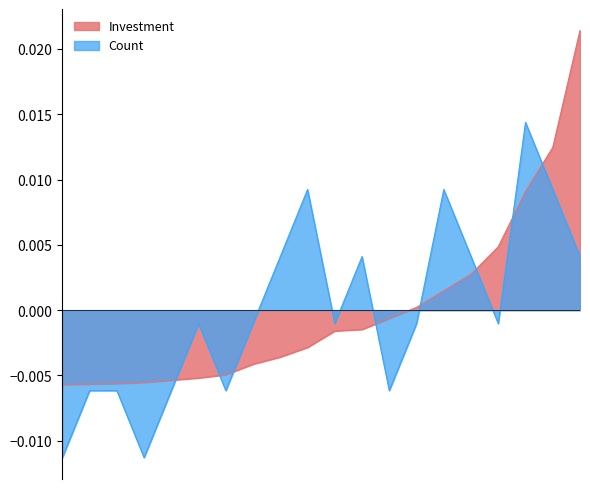

Rank the series by their maximum value, from highest to lowest.

Investment, Count